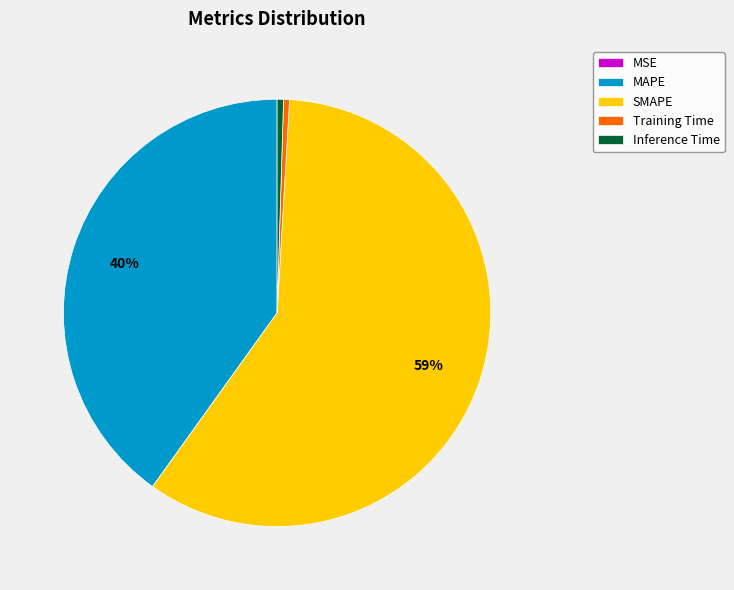

Is it true that MAPE is 40% of the pie?

True